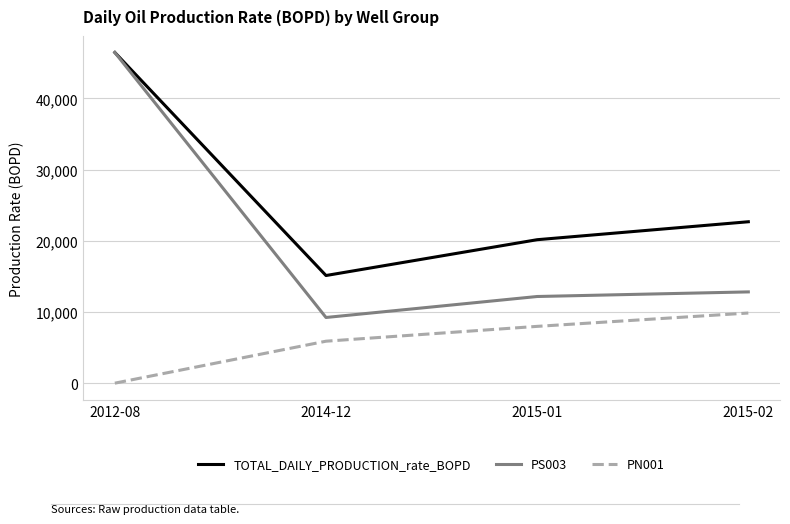

Is this an area chart (filled region under the line)?

No